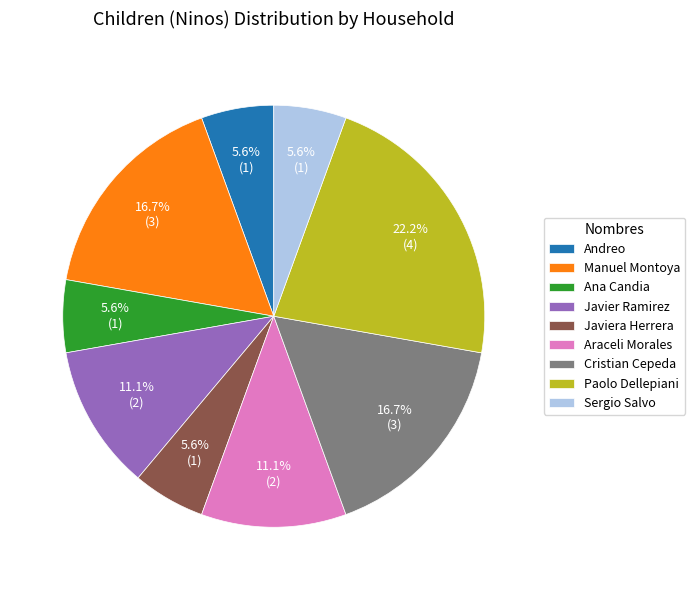

Between Andreo and Paolo Dellepiani, which is larger?

Paolo Dellepiani